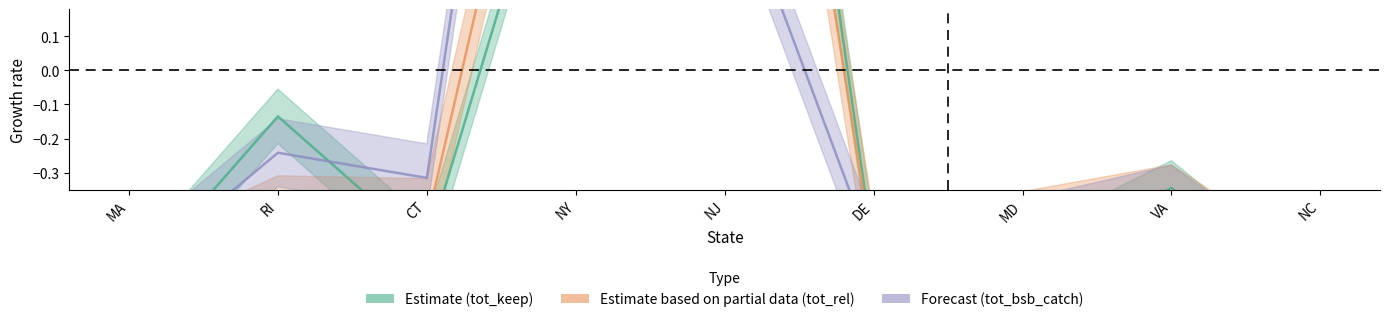

What position from the right is CT?

7